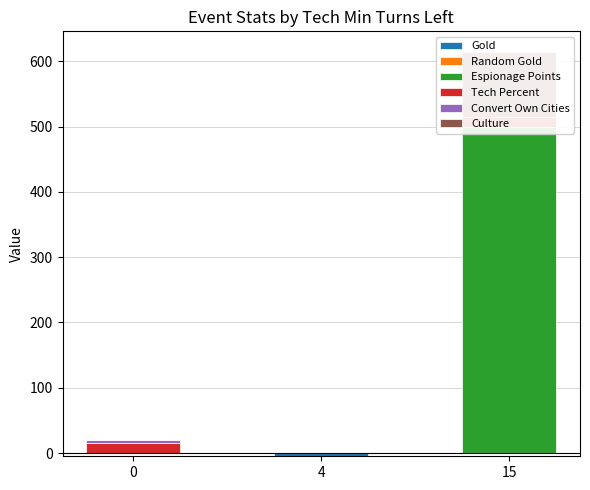

List the labels in order of Tech Percent value, largest first.

0, 15, 4